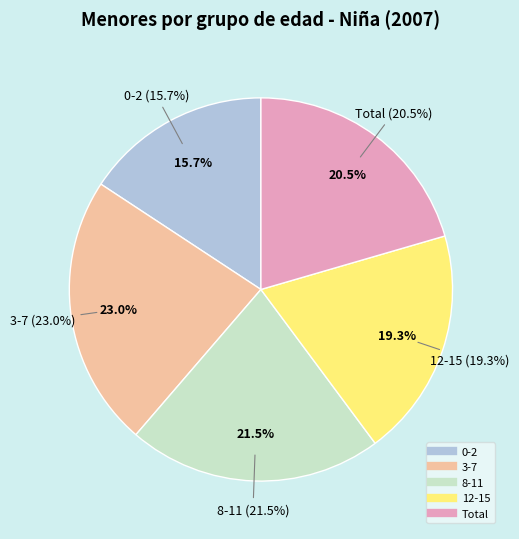

What percentage is NOT represented by 3-7?

77.0%